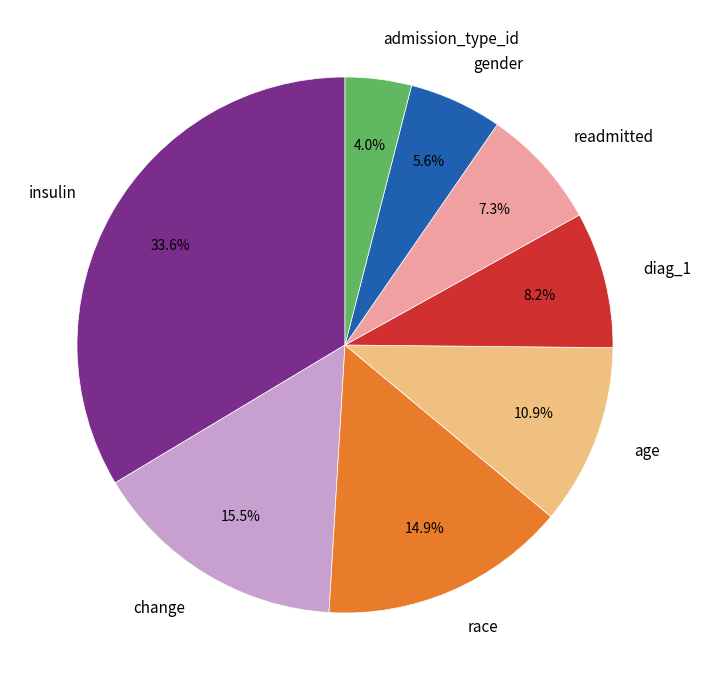

Between change and insulin, which is larger?

insulin